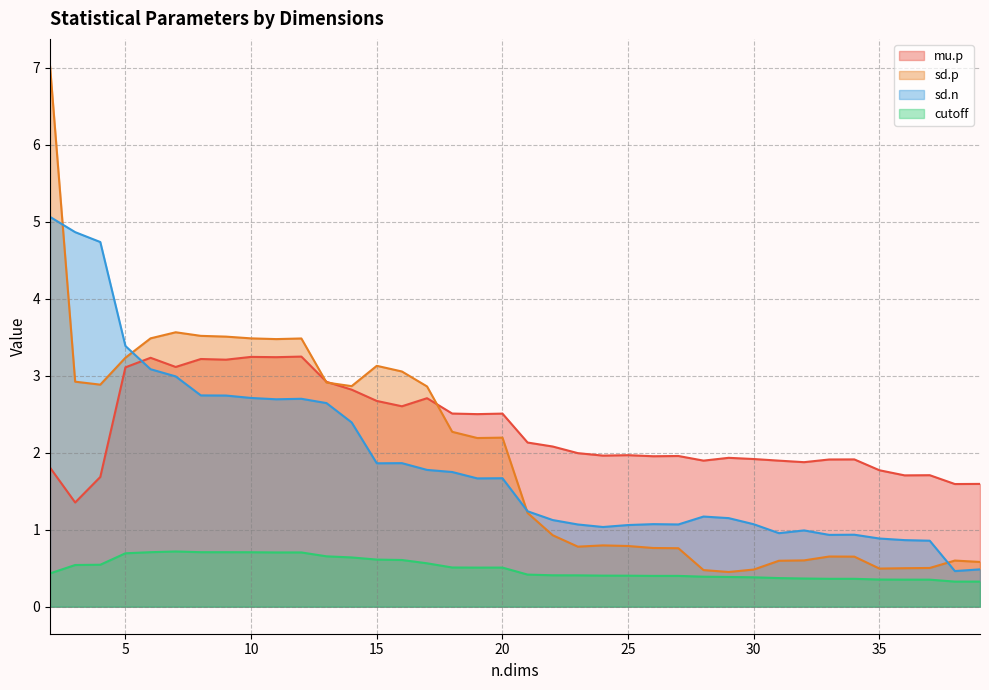

Reading right to left, list all the values displayed in this chart.

mu.p: 39=1.6	38=1.6	37=1.7	36=1.7	35=1.8	34=1.9	33=1.9	32=1.9	31=1.9	30=1.9	29=1.9	28=1.9	27=2.0	26=2.0	25=2.0	24=2.0	23=2.0	22=2.1	21=2.1	20=2.5	19=2.5	18=2.5	17=2.7	16=2.6	15=2.7	14=2.8	13=2.9	12=3.2	11=3.2	10=3.2	9=3.2	8=3.2	7=3.1	6=3.2	5=3.1	4=1.7	3=1.4	2=1.8
sd.p: 39=0.6	38=0.6	37=0.5	36=0.5	35=0.5	34=0.7	33=0.7	32=0.6	31=0.6	30=0.5	29=0.5	28=0.5	27=0.8	26=0.8	25=0.8	24=0.8	23=0.8	22=0.9	21=1.2	20=2.2	19=2.2	18=2.3	17=2.9	16=3.1	15=3.1	14=2.9	13=2.9	12=3.5	11=3.5	10=3.5	9=3.5	8=3.5	7=3.6	6=3.5	5=3.2	4=2.9	3=2.9	2=7.0
sd.n: 39=0.5	38=0.5	37=0.9	36=0.9	35=0.9	34=0.9	33=0.9	32=1.0	31=1.0	30=1.1	29=1.2	28=1.2	27=1.1	26=1.1	25=1.1	24=1.0	23=1.1	22=1.1	21=1.2	20=1.7	19=1.7	18=1.7	17=1.8	16=1.9	15=1.9	14=2.4	13=2.6	12=2.7	11=2.7	10=2.7	9=2.7	8=2.7	7=3.0	6=3.1	5=3.4	4=4.7	3=4.9	2=5.1
cutoff: 39=0.3	38=0.3	37=0.4	36=0.4	35=0.4	34=0.4	33=0.4	32=0.4	31=0.4	30=0.4	29=0.4	28=0.4	27=0.4	26=0.4	25=0.4	24=0.4	23=0.4	22=0.4	21=0.4	20=0.5	19=0.5	18=0.5	17=0.6	16=0.6	15=0.6	14=0.6	13=0.7	12=0.7	11=0.7	10=0.7	9=0.7	8=0.7	7=0.7	6=0.7	5=0.7	4=0.5	3=0.5	2=0.4